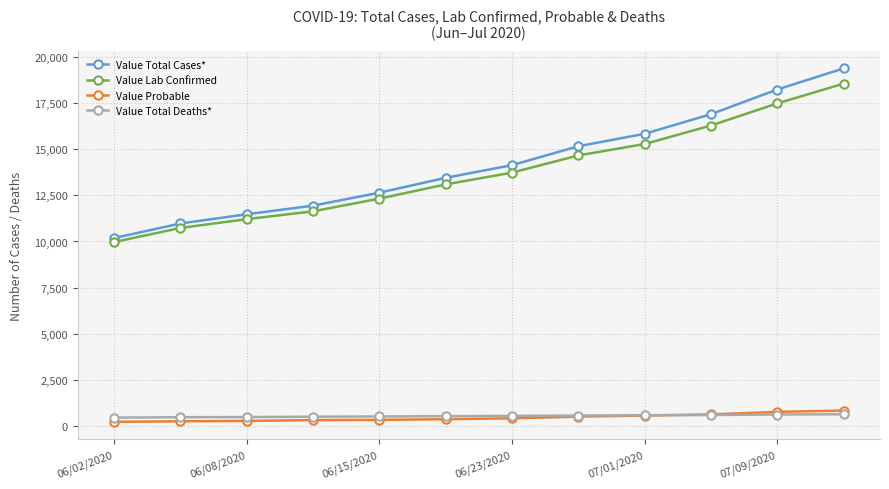

What is the maximum value for Value Total Deaths*?

625